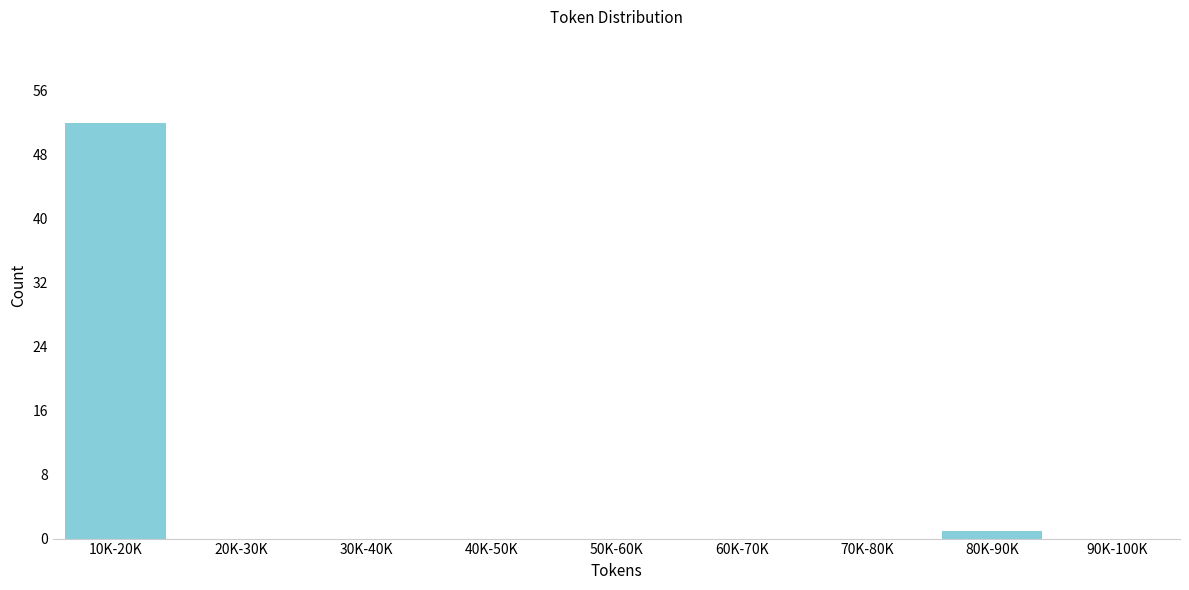

Reading left to right, extract all data points from this chart.

10K-20K=52	20K-30K=0	30K-40K=0	40K-50K=0	50K-60K=0	60K-70K=0	70K-80K=0	80K-90K=1	90K-100K=0